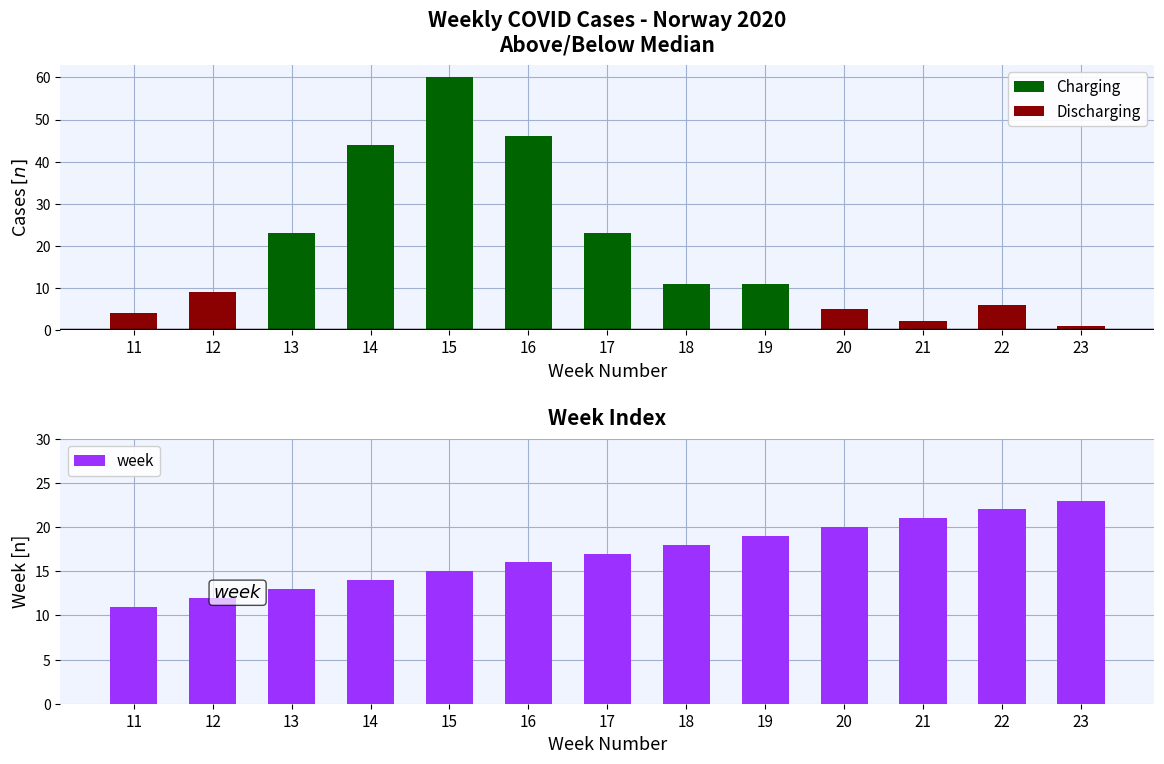

Count the number of categories in the chart.

13